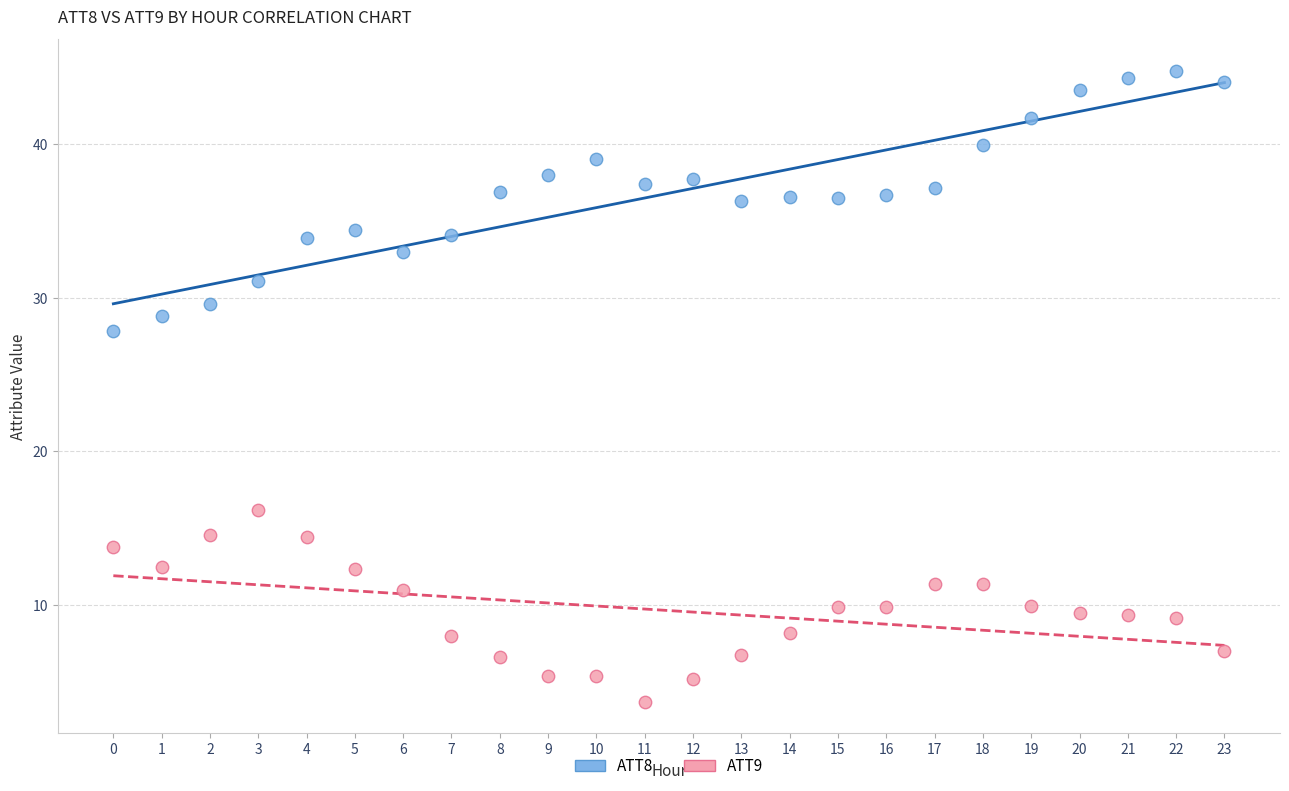

Which series contains the highest Y value?

ATT8